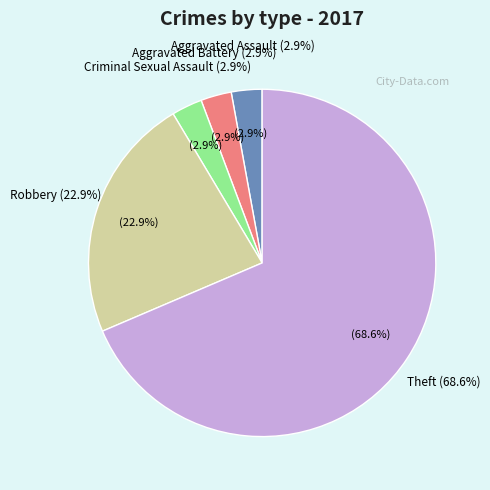

What is the change in value from Criminal Sexual Assault to Theft?

+23